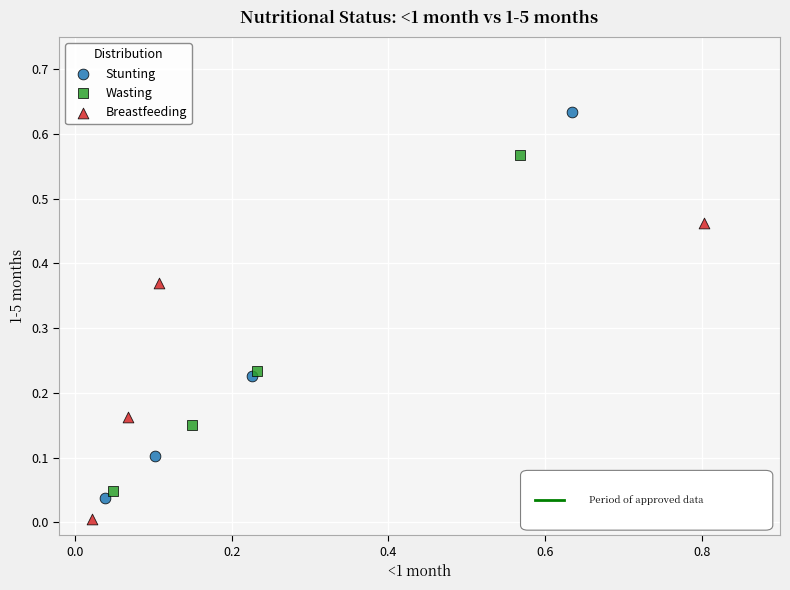

Which series contains the lowest Y value?

Breastfeeding